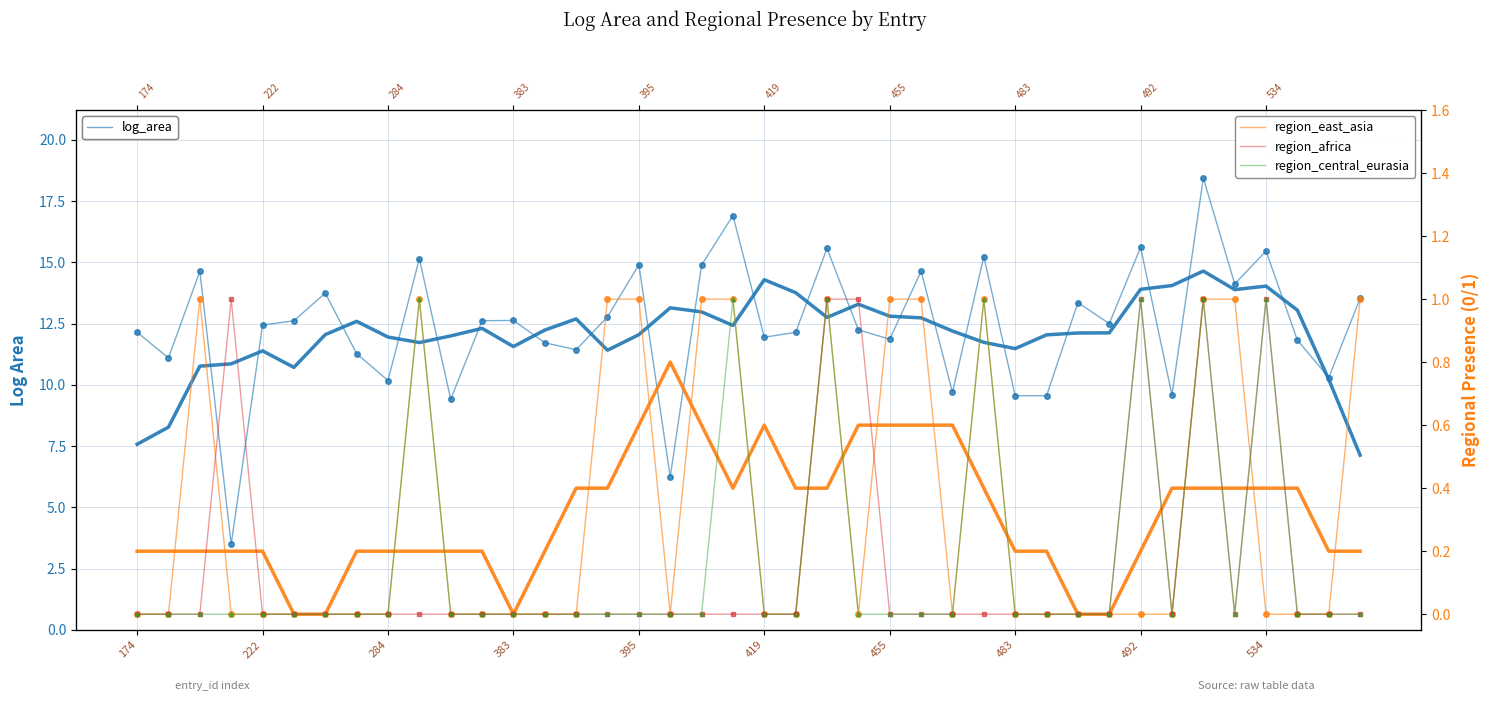

At which category is the sum across all series the highest?

34